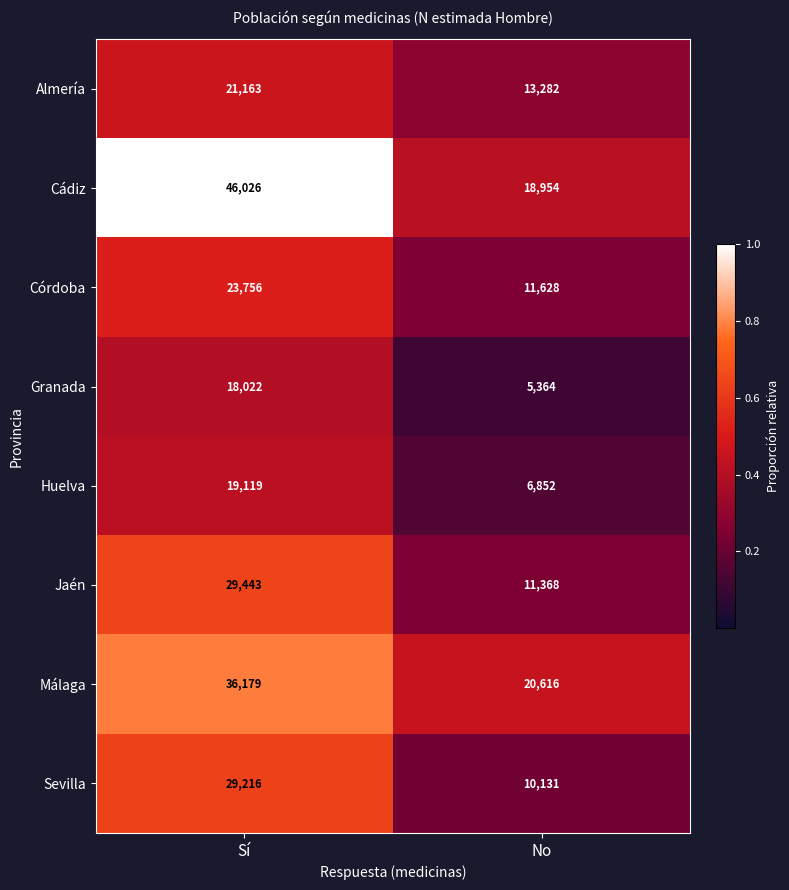

Rank the series by their maximum value, from lowest to highest.

Granada, Huelva, Almería, Córdoba, Sevilla, Jaén, Málaga, Cádiz